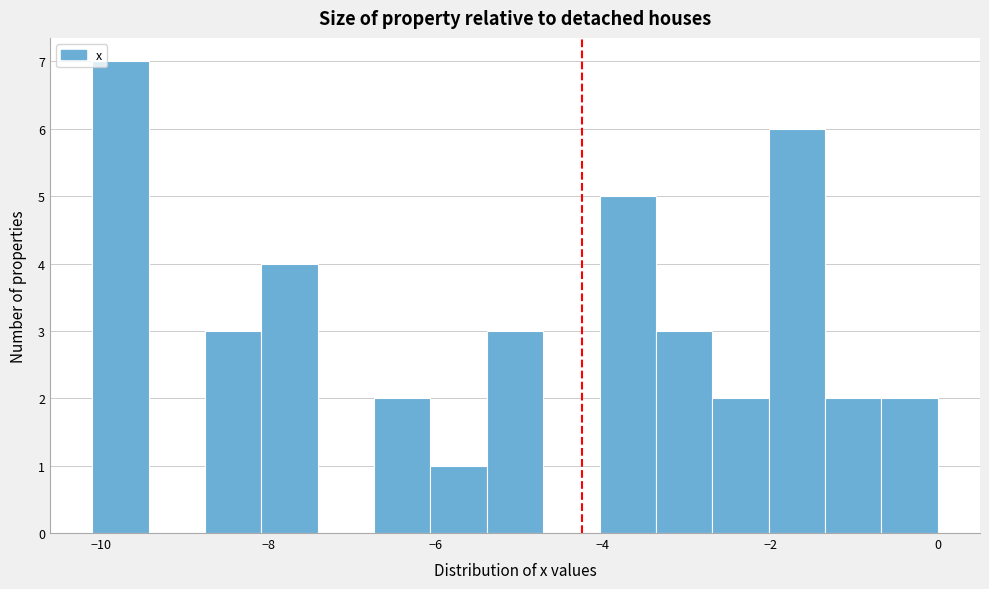

Around what value on the x-axis is the tallest bar? Give the approximate position of its centre, as read against the axis.

-9.8